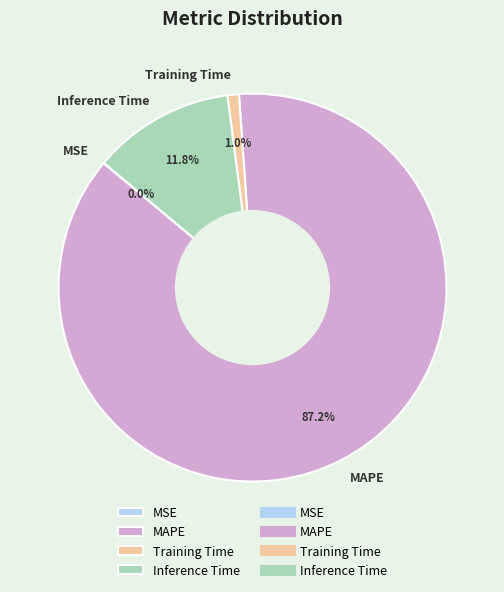

Is the sum of Training Time and Inference Time greater than half?

No